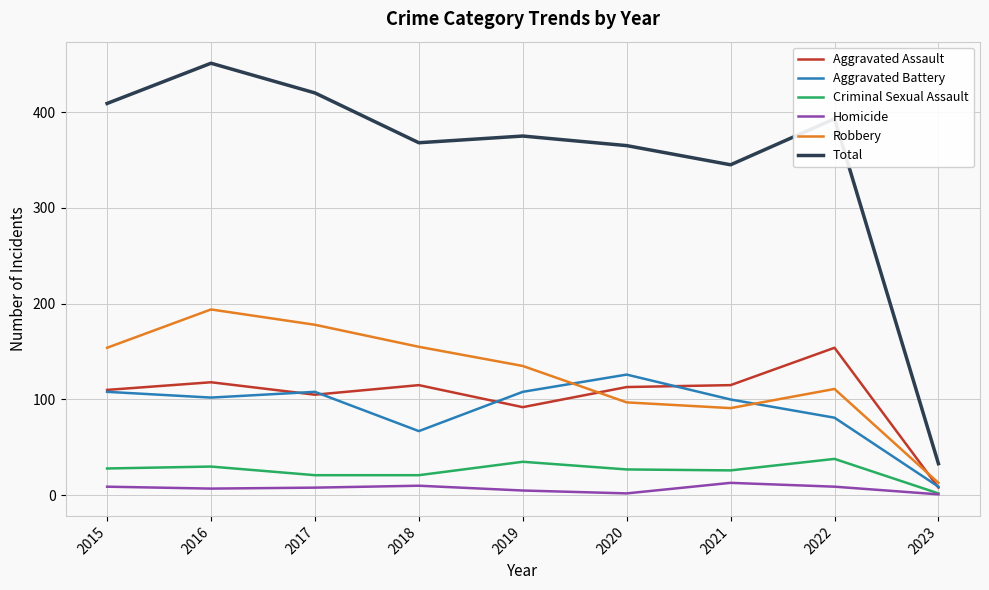

What is the minimum value for Aggravated Assault?

8